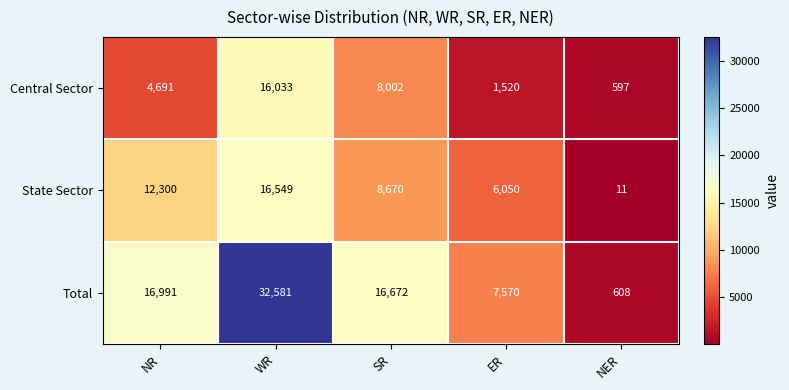

True or false: Central Sector has a value of 4691 at NR.

True